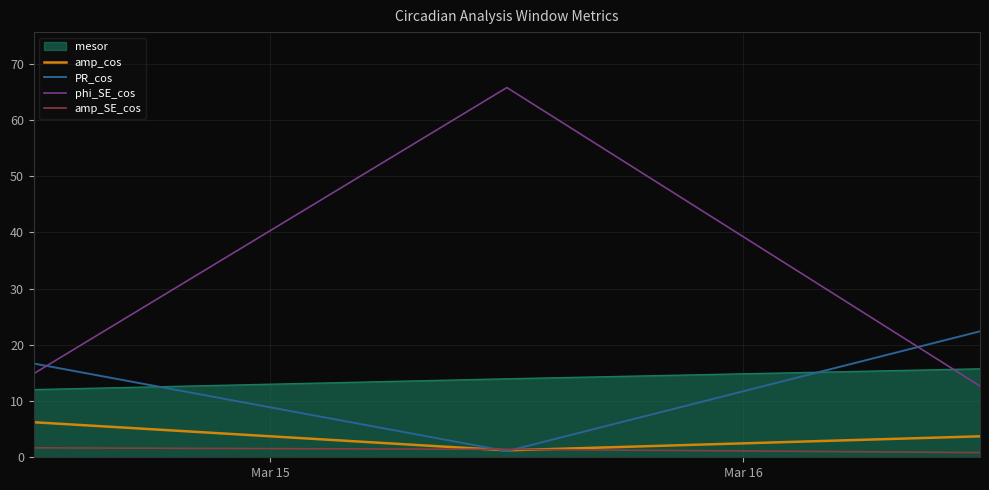

Which series has the largest total across all categories?

phi_SE_cos